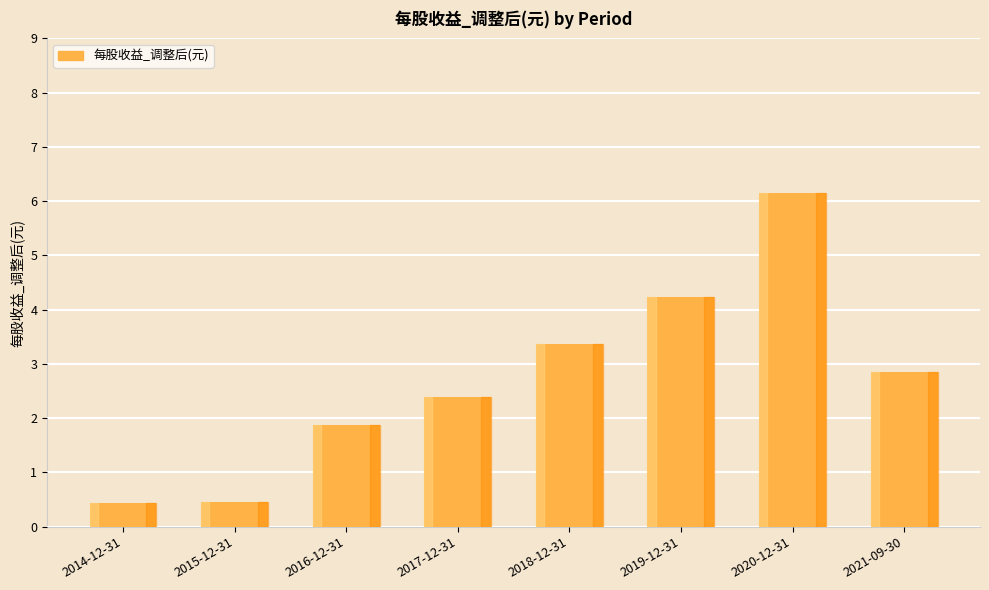

What is the greatest value displayed?

6.2